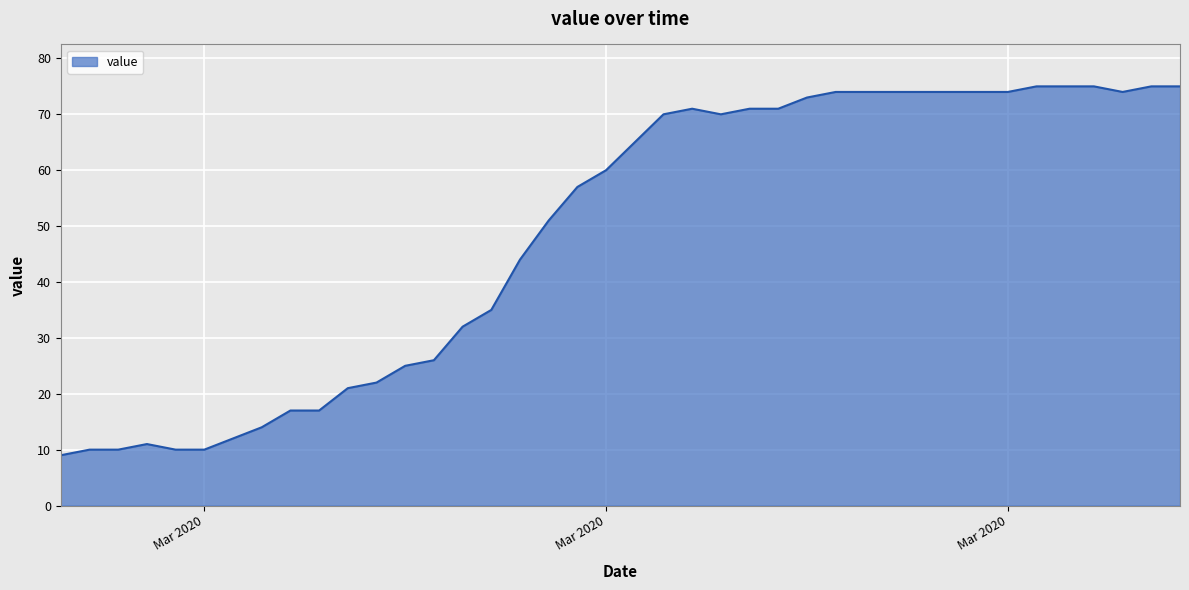

True or false: the data has more than 0 interior local peaks.

True